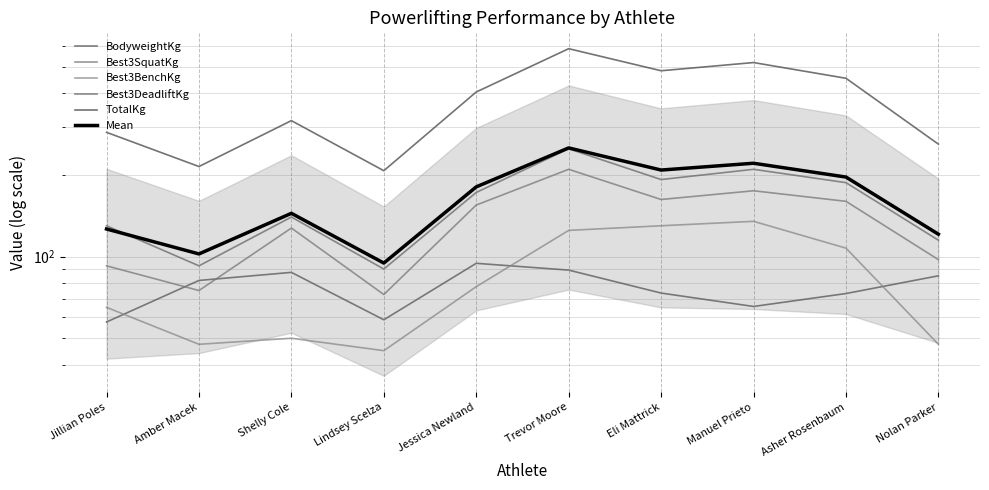

What is the label of the 3rd point from the right?

Manuel Prieto